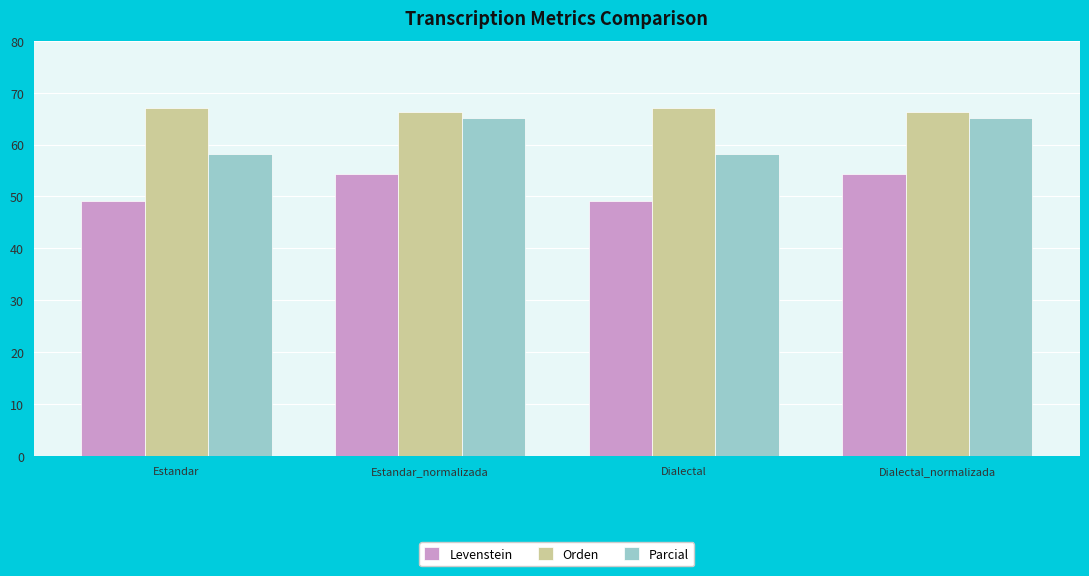

How many bars are there in each group?

3